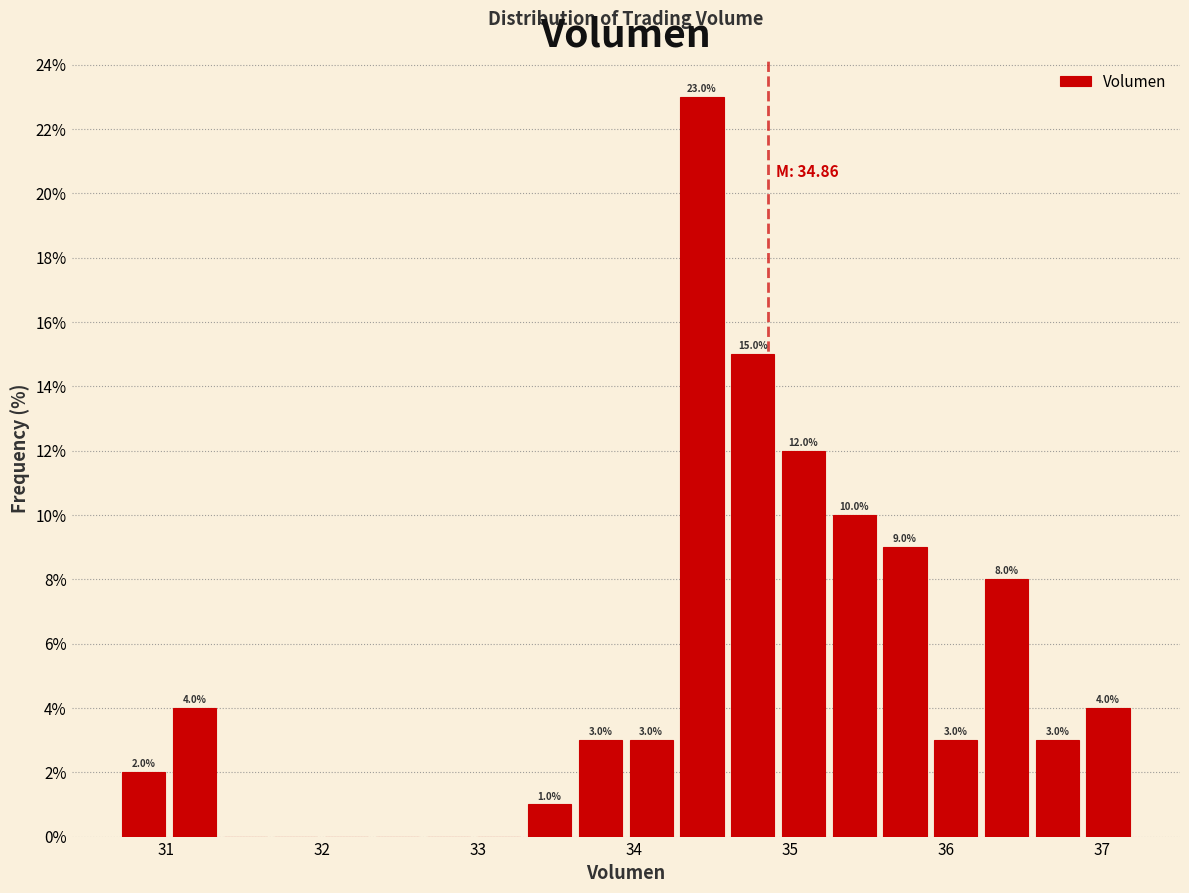

Around what value on the x-axis is the tallest bar? Give the approximate position of its centre, as read against the axis.

34.4